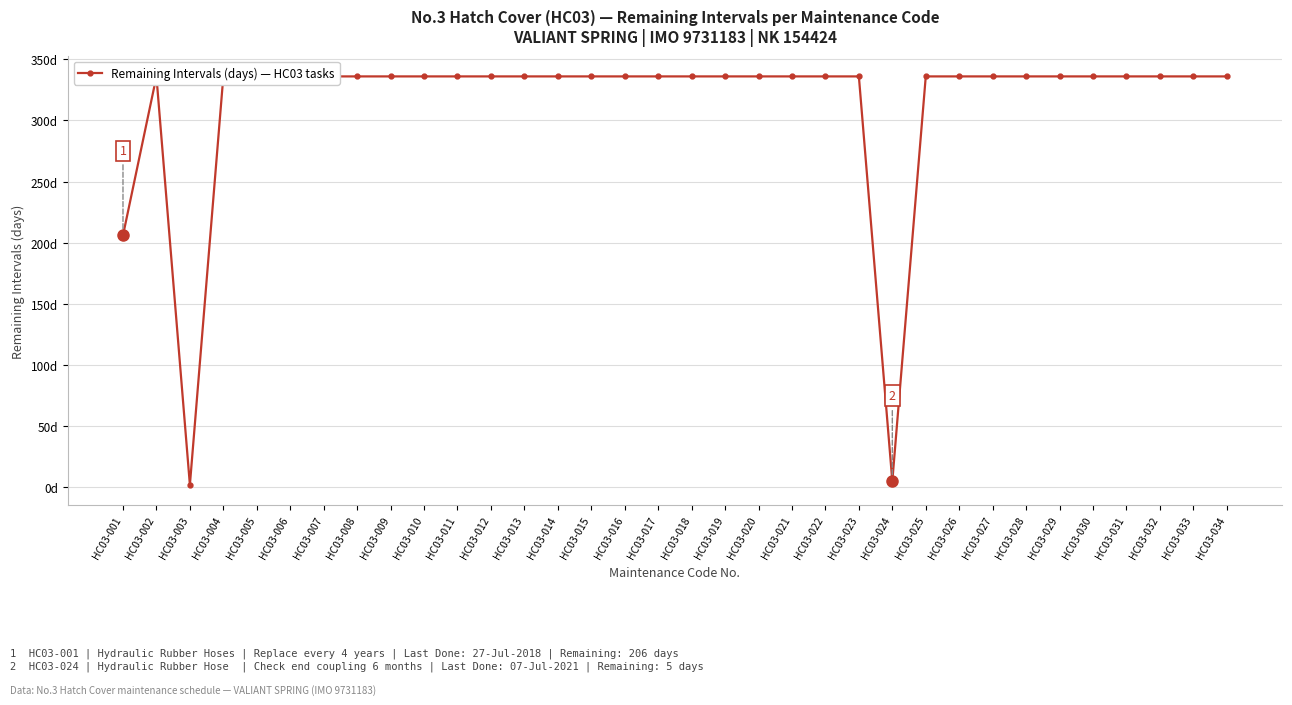

What is the smallest value displayed?

2